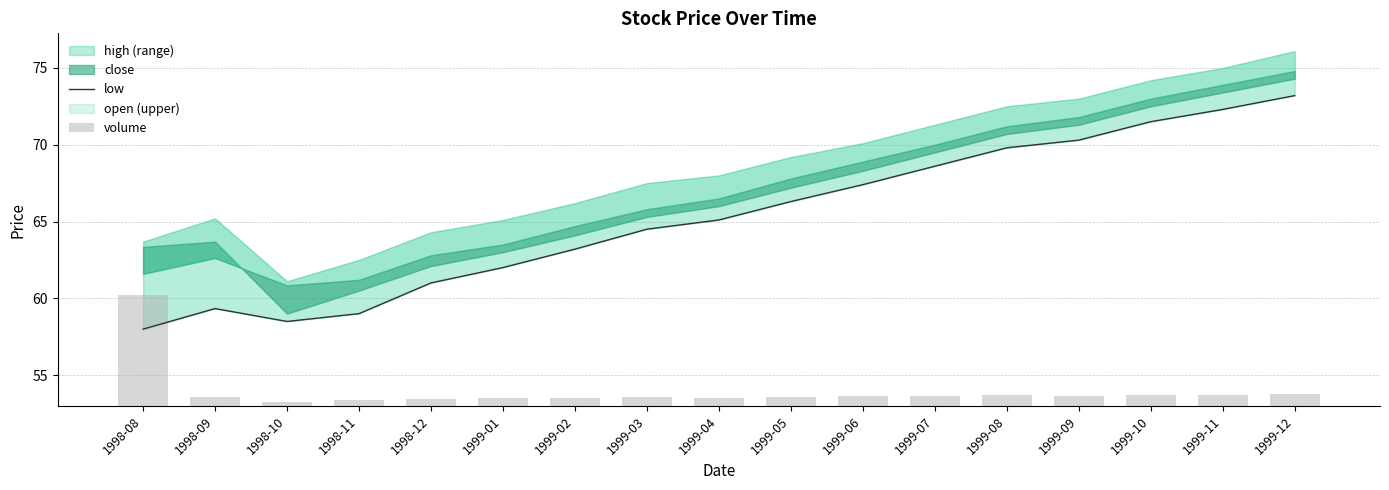

True or false: volume has a value of 0.4 at 1999-09.

False